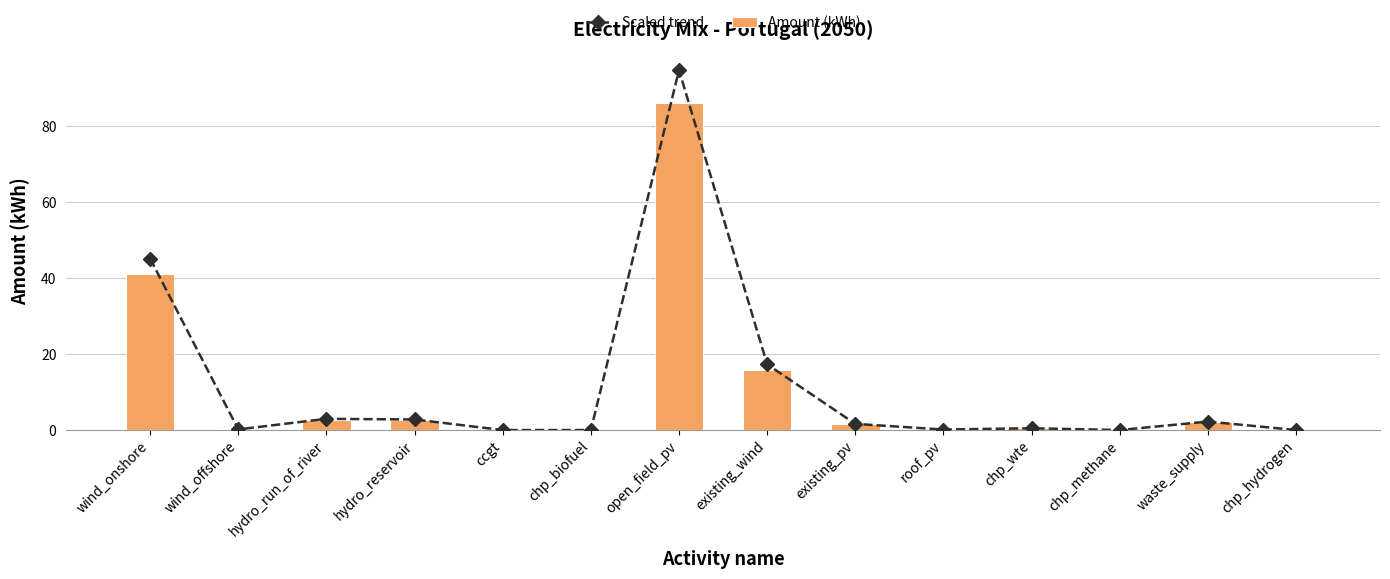

Which series changed the most between existing_pv and chp_hydrogen?

Scaled trend